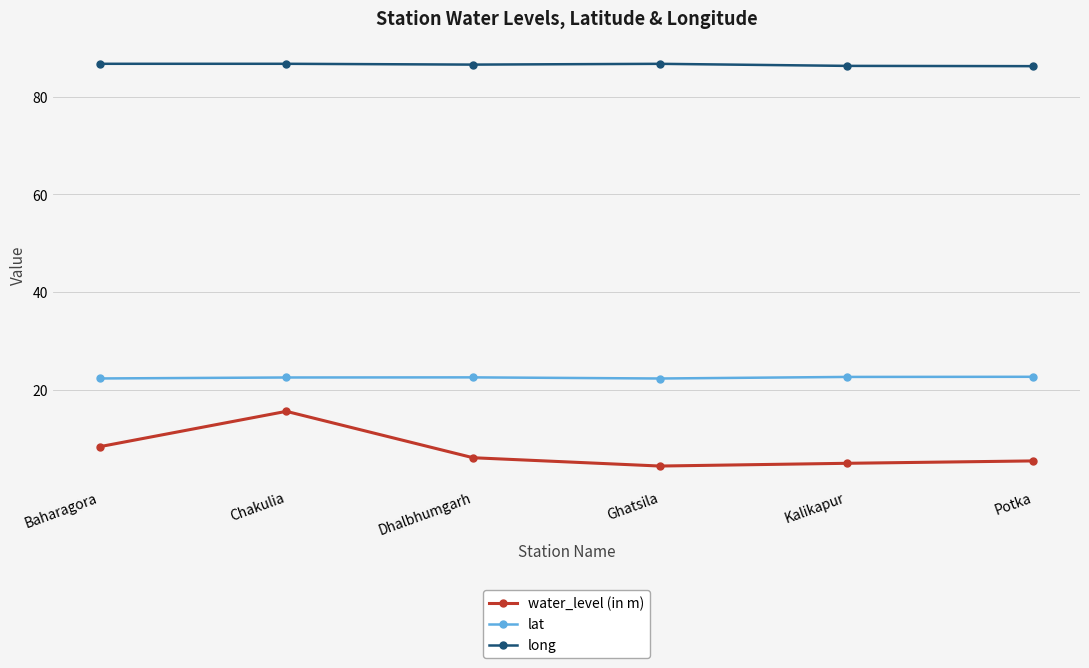

What is the value of the long point at the 5th from the left?

86.3